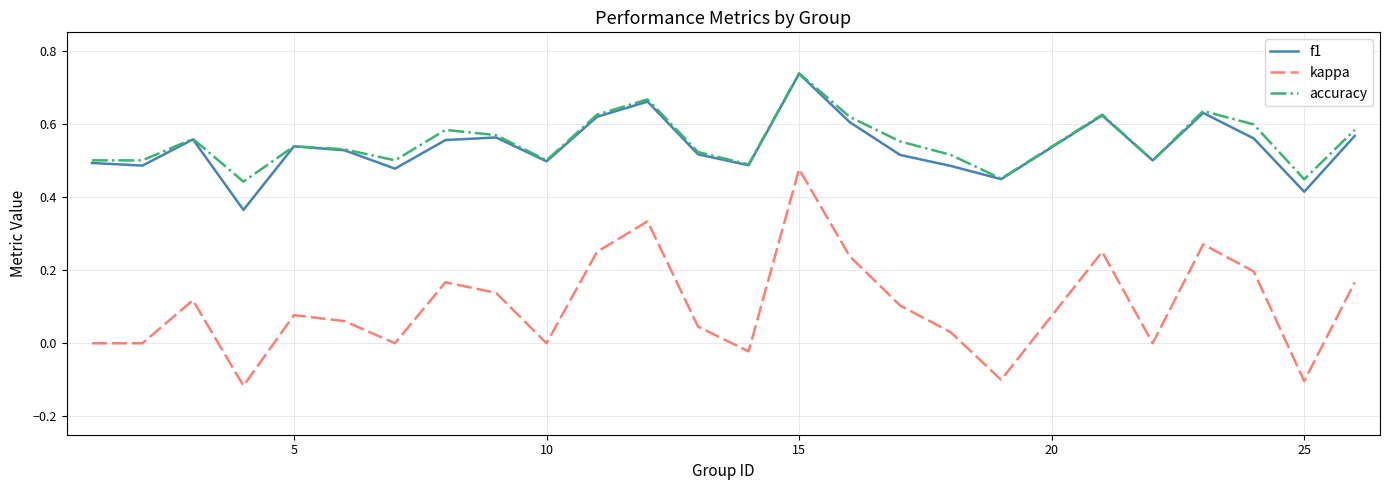

True or false: kappa and accuracy intersect in this chart.

False